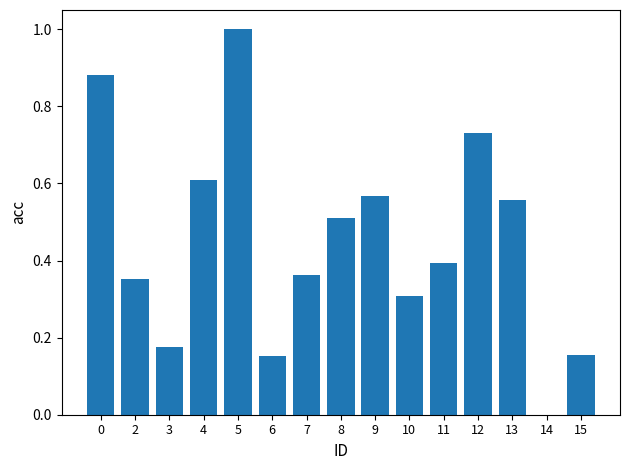

Are the bars horizontal?

No